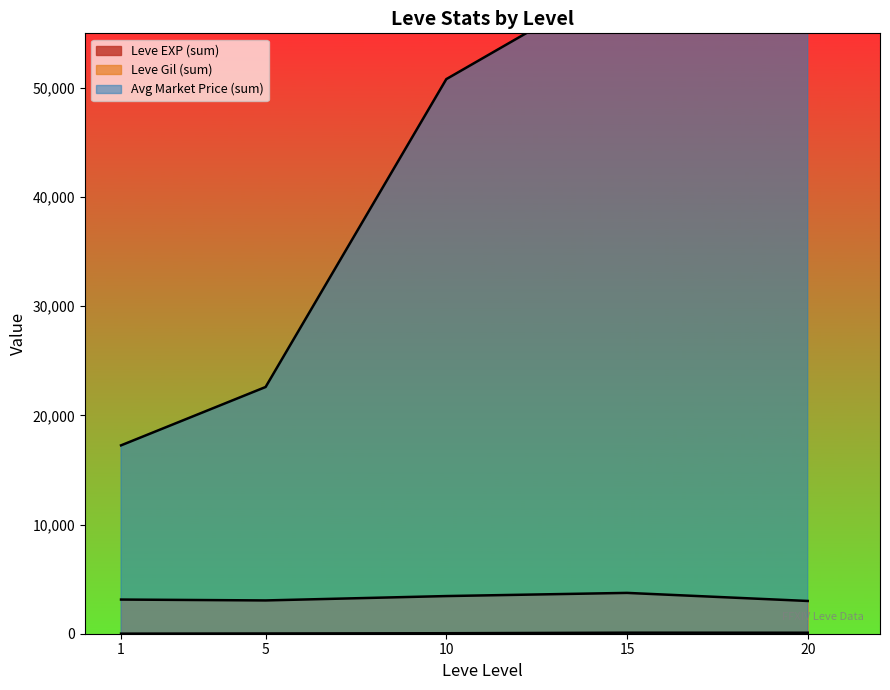

True or false: Leve Gil and currentAveragePrice intersect in this chart.

True